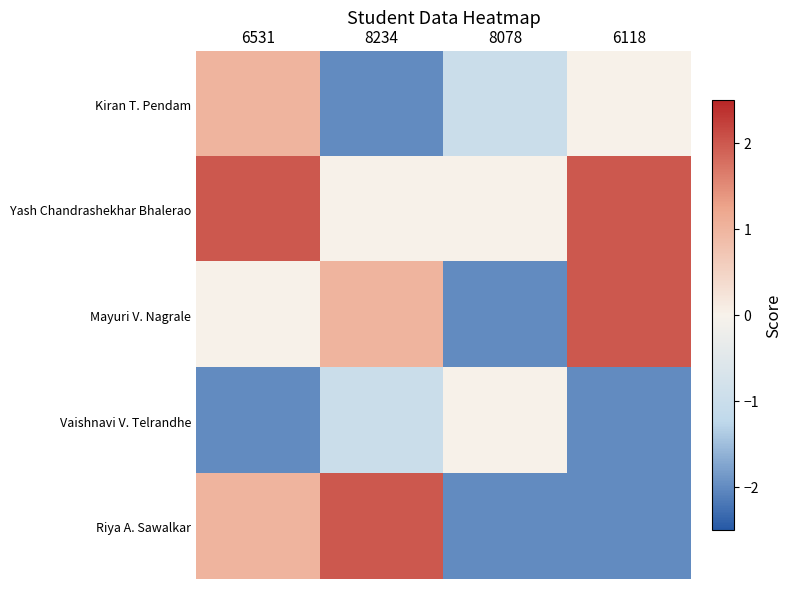

At how many categories does at least one series exceed -1?

4